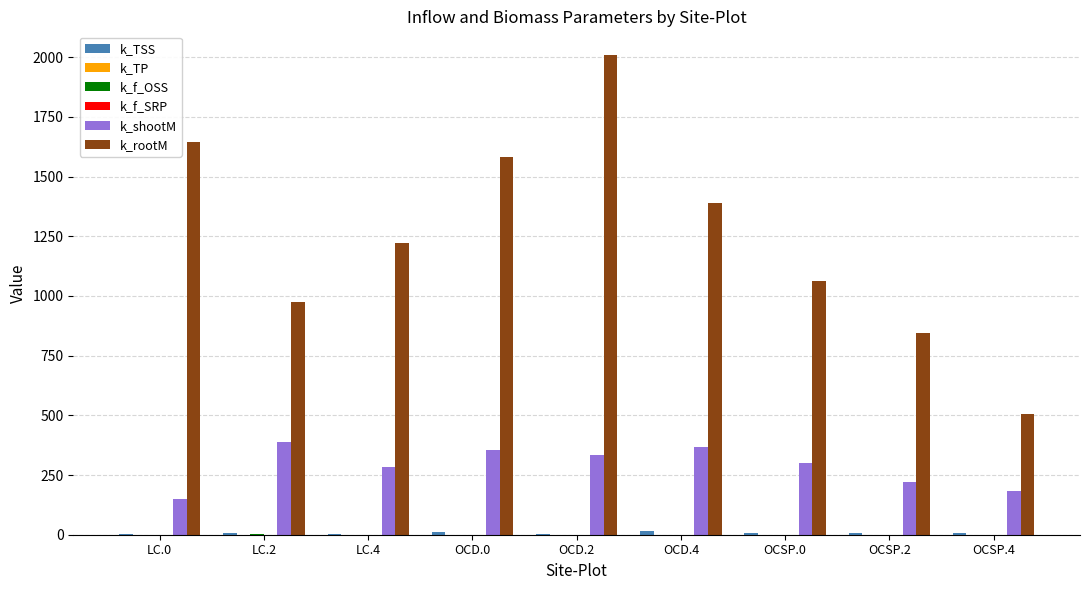

Which series has the largest total across all categories?

k_rootM